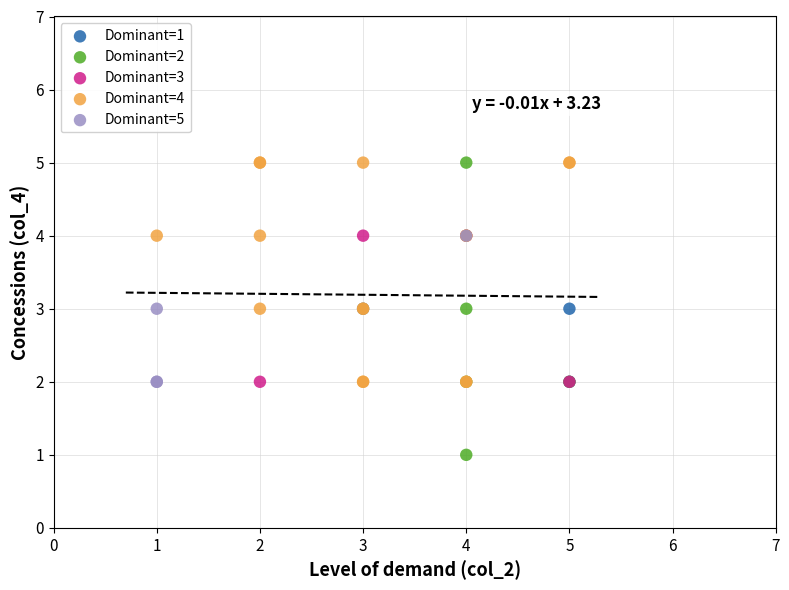

Which series contains the lowest Y value?

Dominant=2